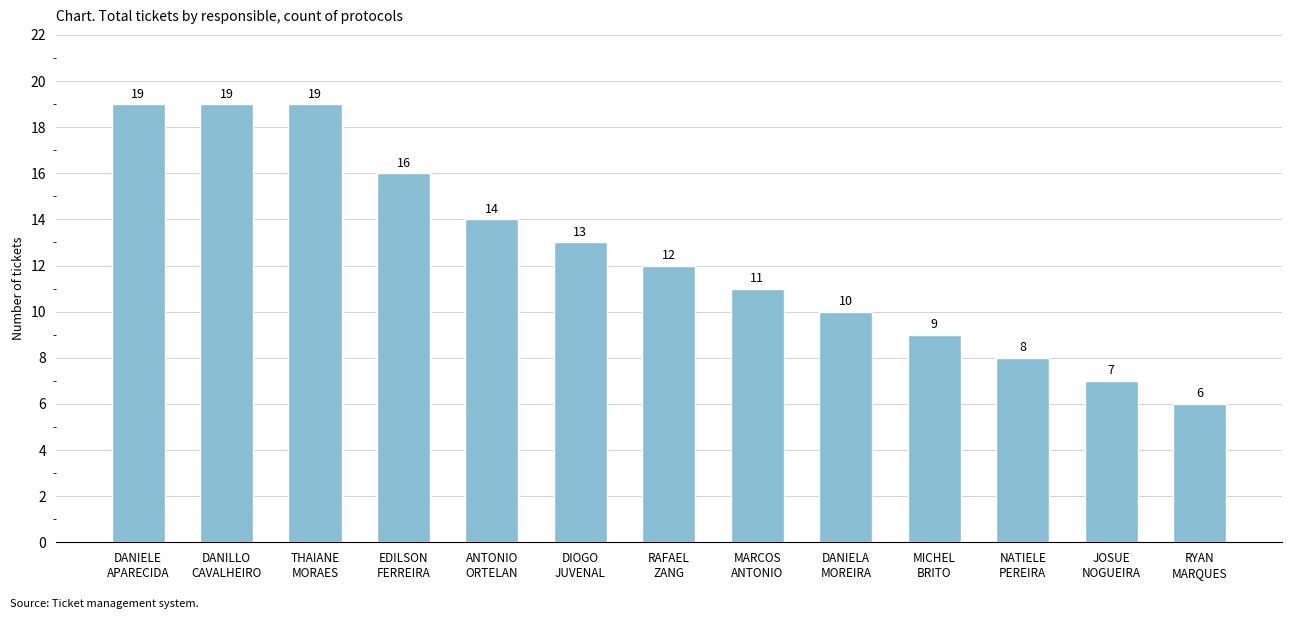

What is the approximate value at MICHEL
BRITO, to the nearest 10?

10